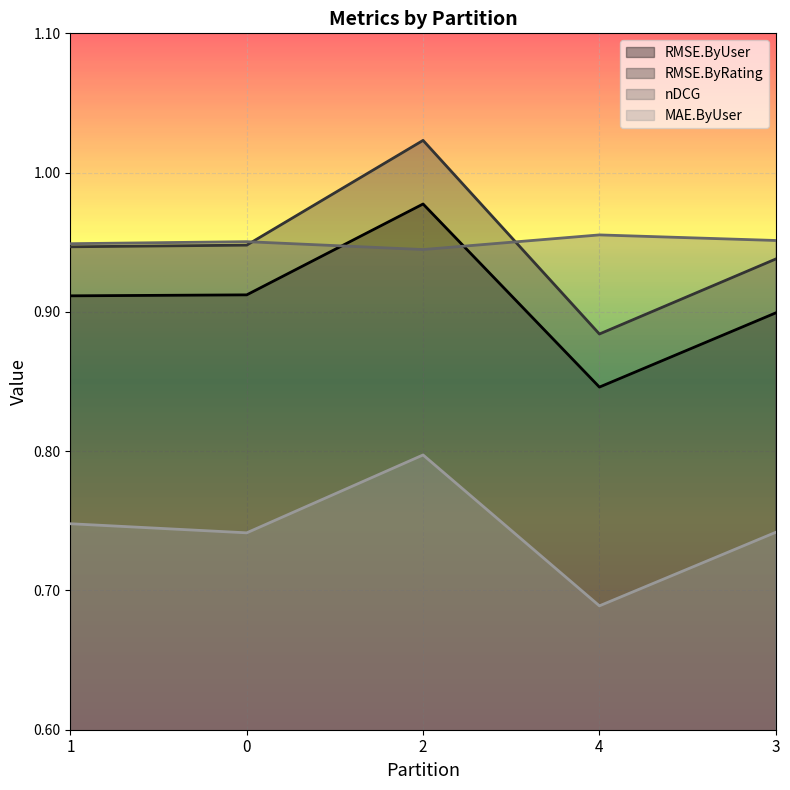

How many lines are shown in the chart?

4